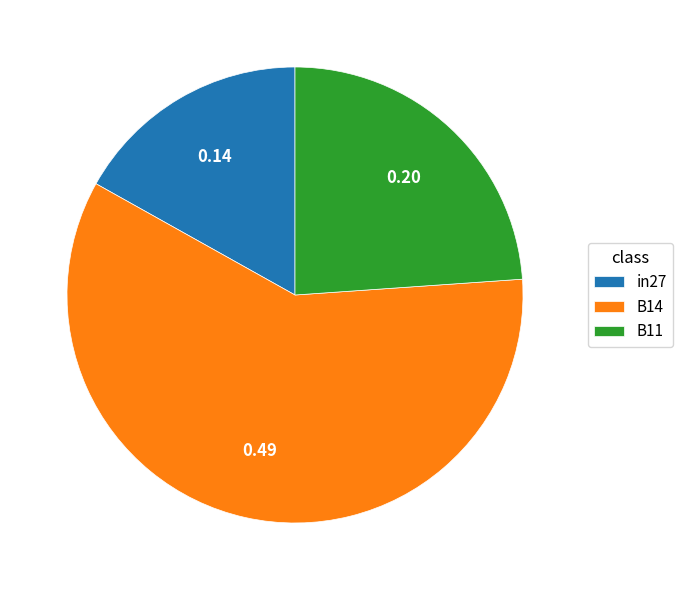

Do B11 and B14 together represent more than half of the pie?

Yes